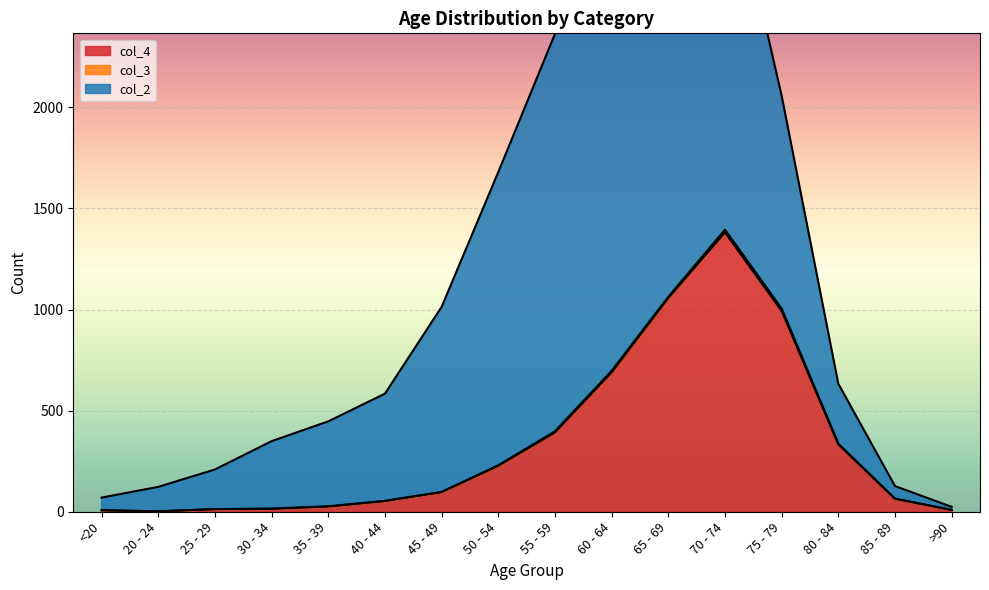

The value of col_4 at 85 - 89 is 64. True or false?

True